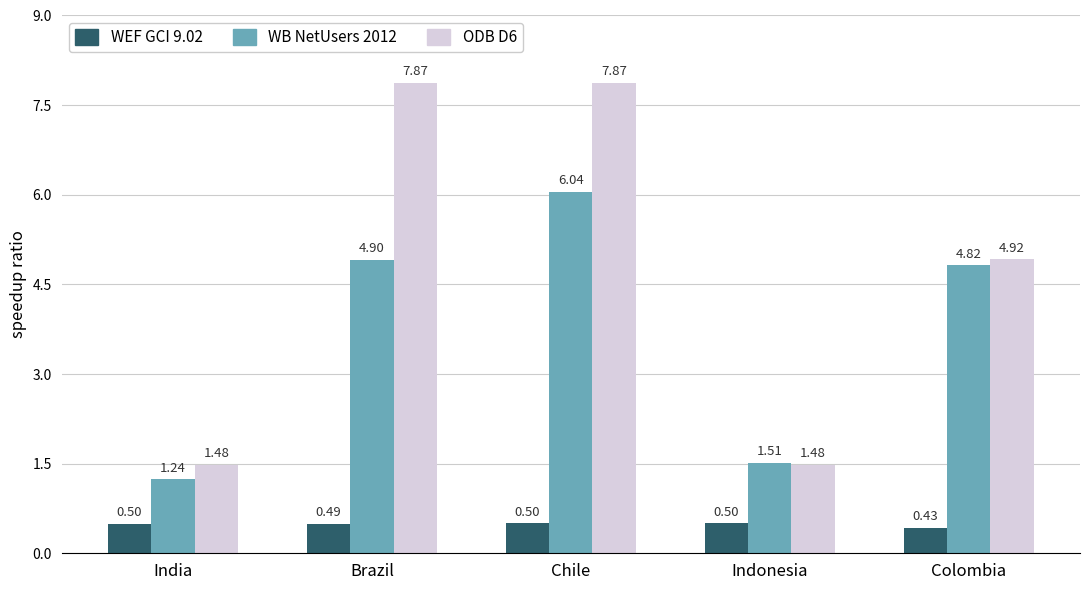

What is the maximum value shown in the chart?

7.9